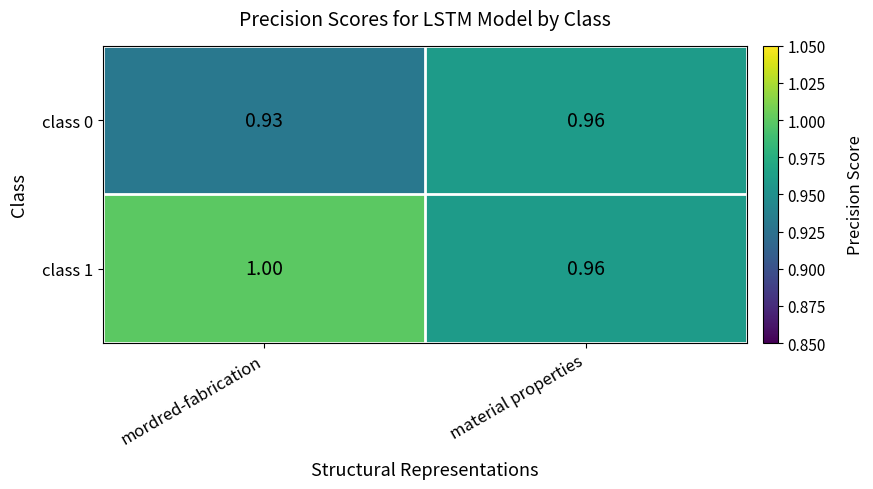

At which category is the sum across all series the highest?

mordred-fabrication